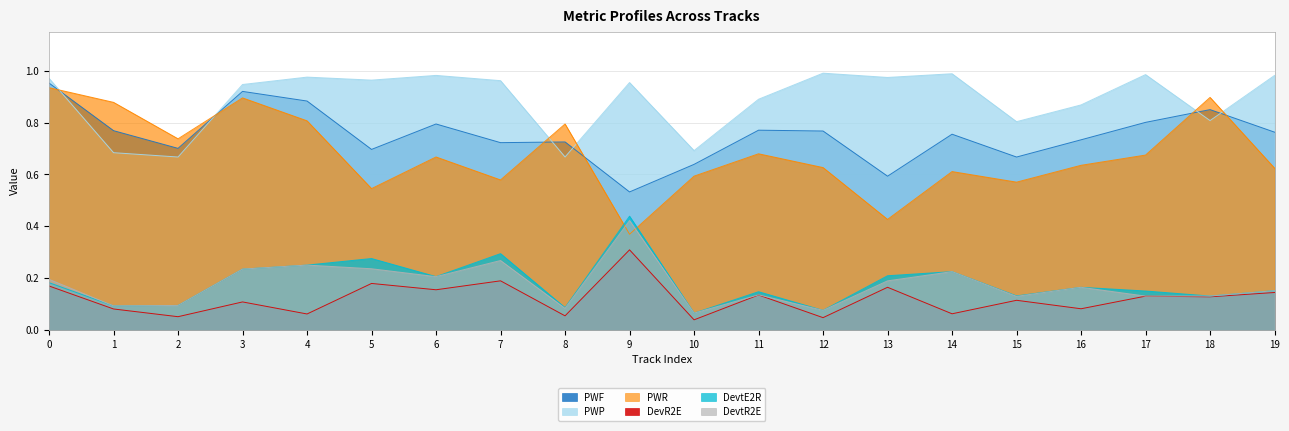

Does the chart have visible grid lines?

Yes